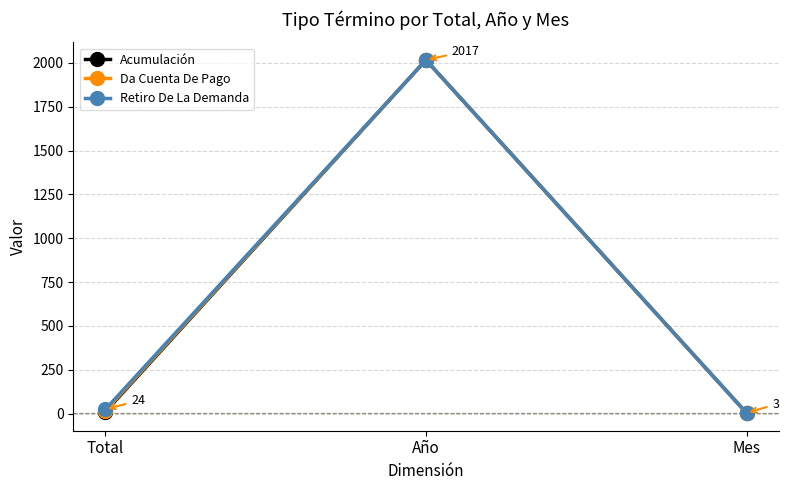

Is this an area chart (filled region under the line)?

No